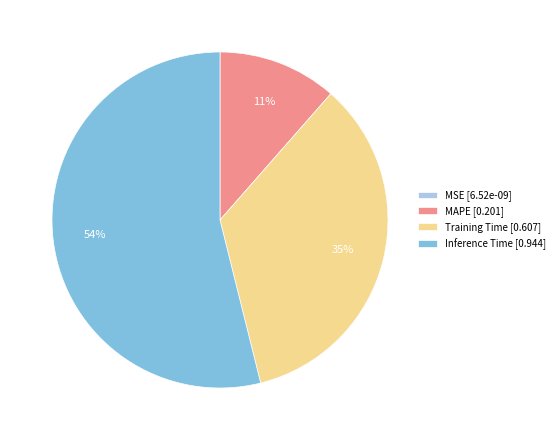

Is it true that Training Time [0.607] is 40% of the pie?

False